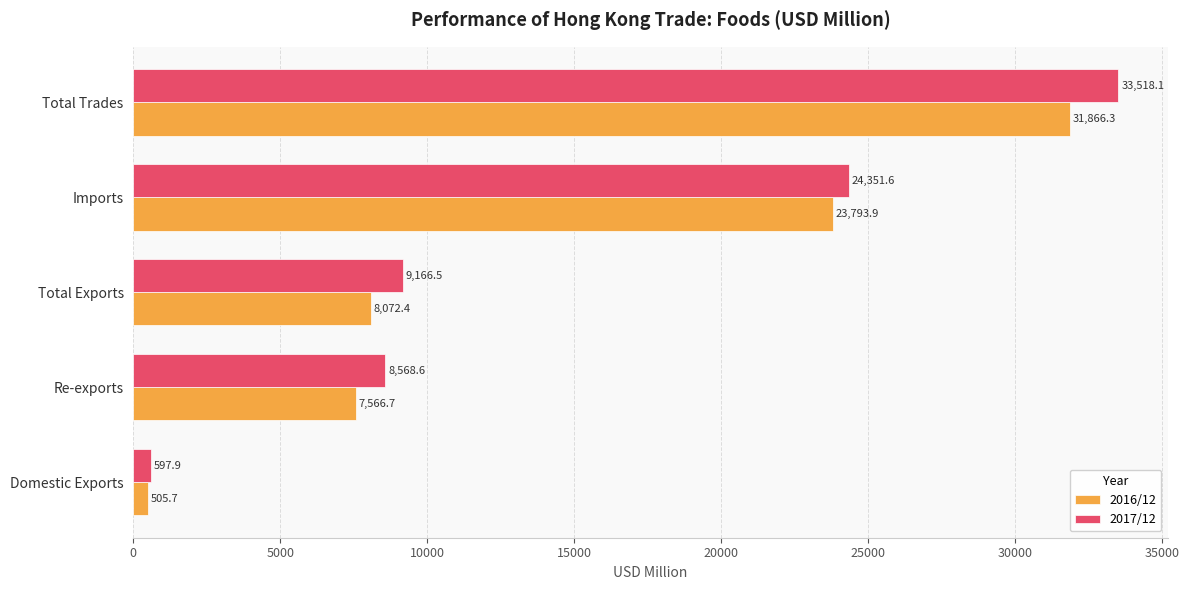

Which series has the largest range (max minus min)?

2017/12